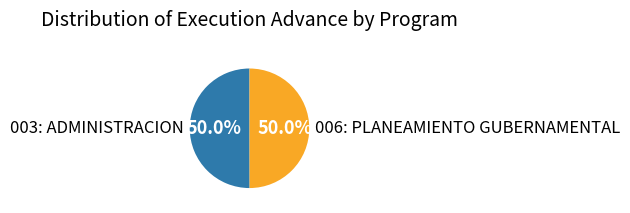

What is the ratio of the value at 006: PLANEAMIENTO GUBERNAMENTAL to the value at 003: ADMINISTRACION?

1.0